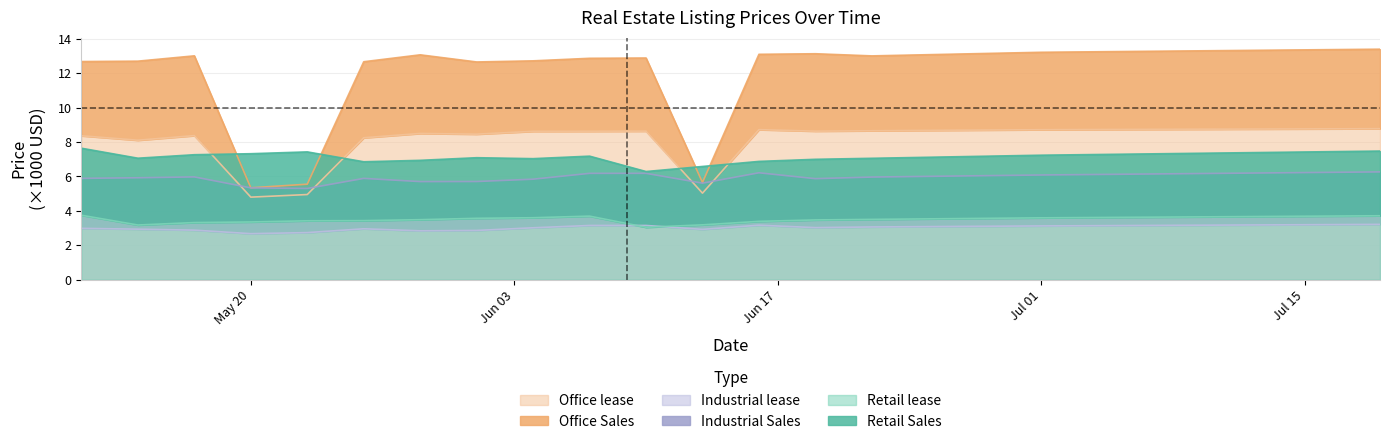

What is the maximum value for Office lease?

8.8